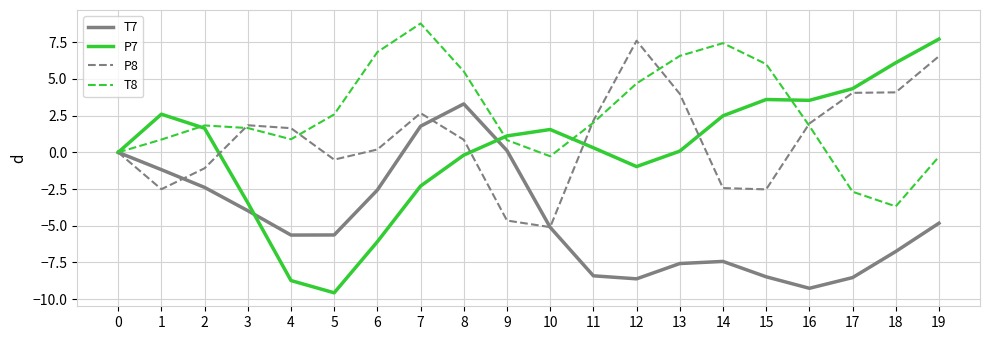

The T7 series shows -2.6 at 6. True or false?

True